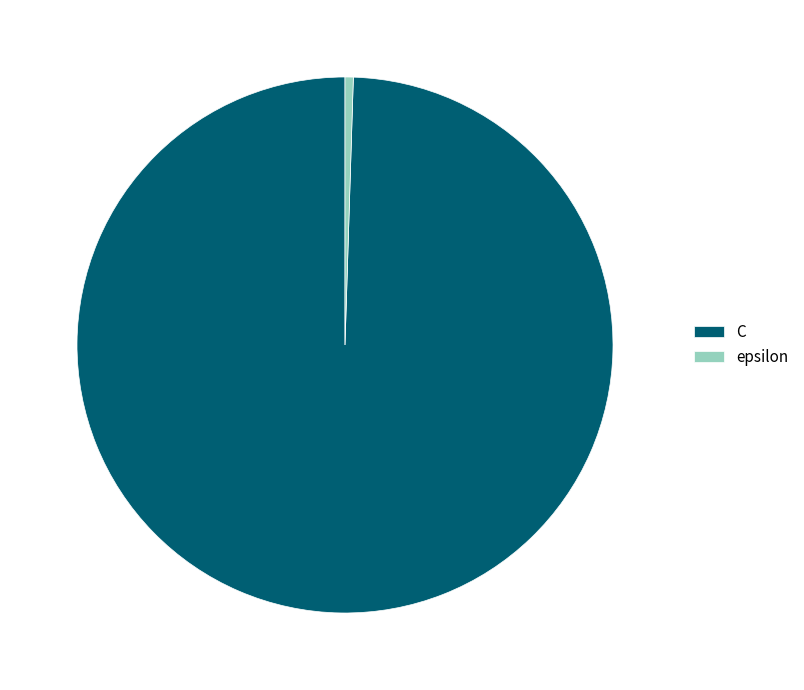

What is the smallest slice in the pie chart?

epsilon